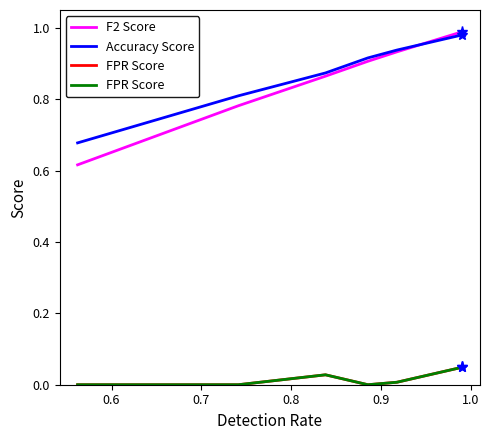

What is the value of the F2 Score point at the 5th from the left?

0.9